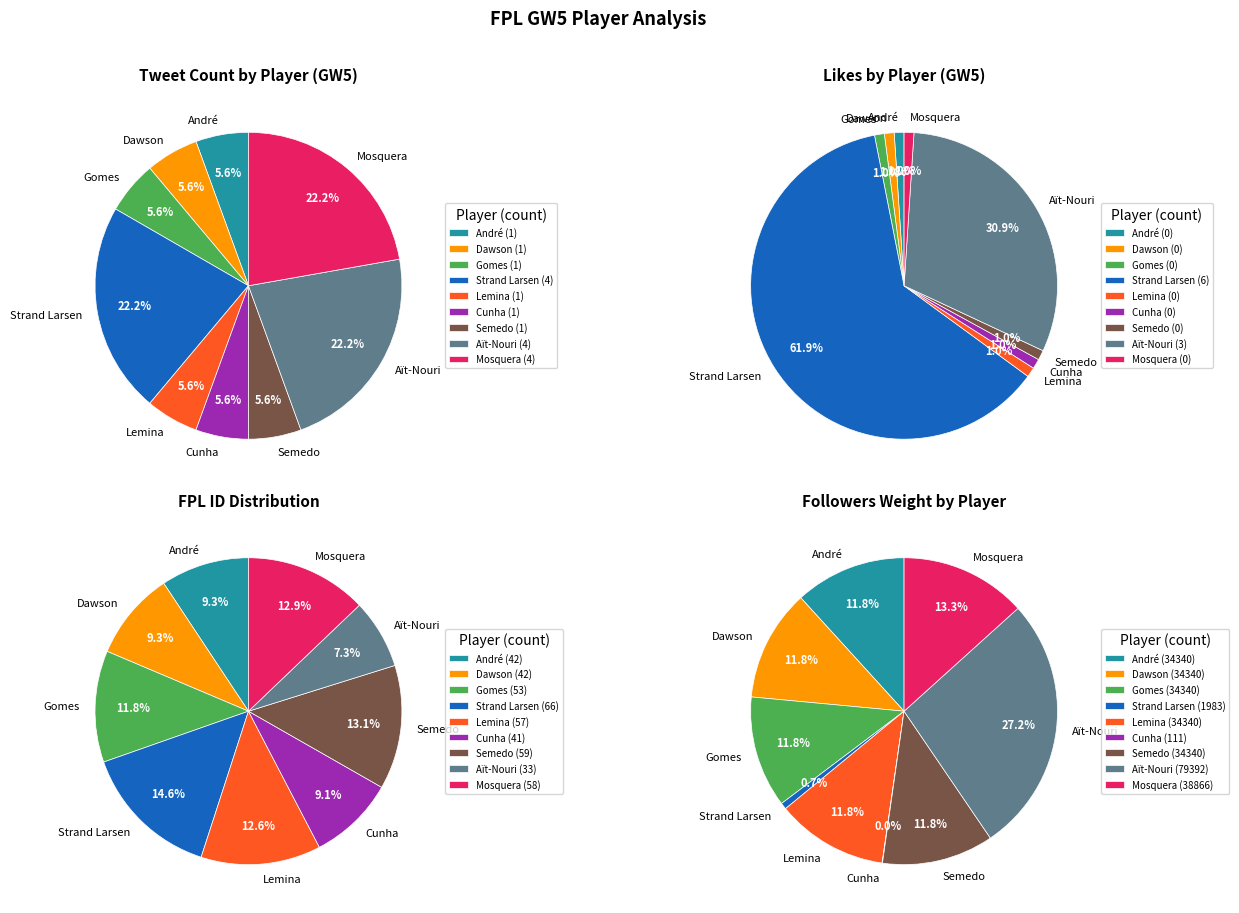

Which has a higher value, Lemina or Strand Larsen?

Strand Larsen